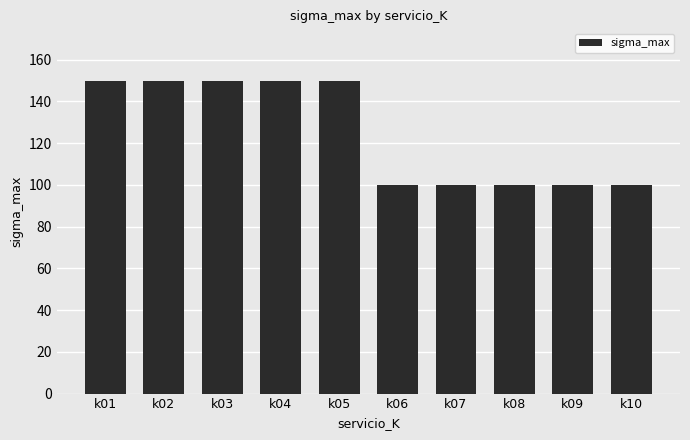

Reading right to left, list all the values displayed in this chart.

k10=100	k09=100	k08=100	k07=100	k06=100	k05=150	k04=150	k03=150	k02=150	k01=150